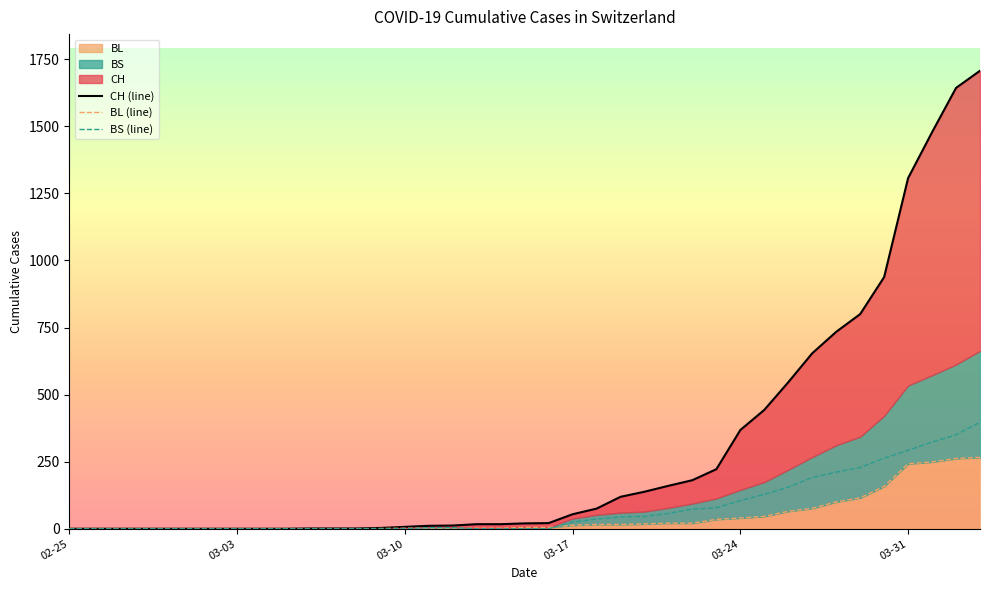

What position from the left is 33?

34